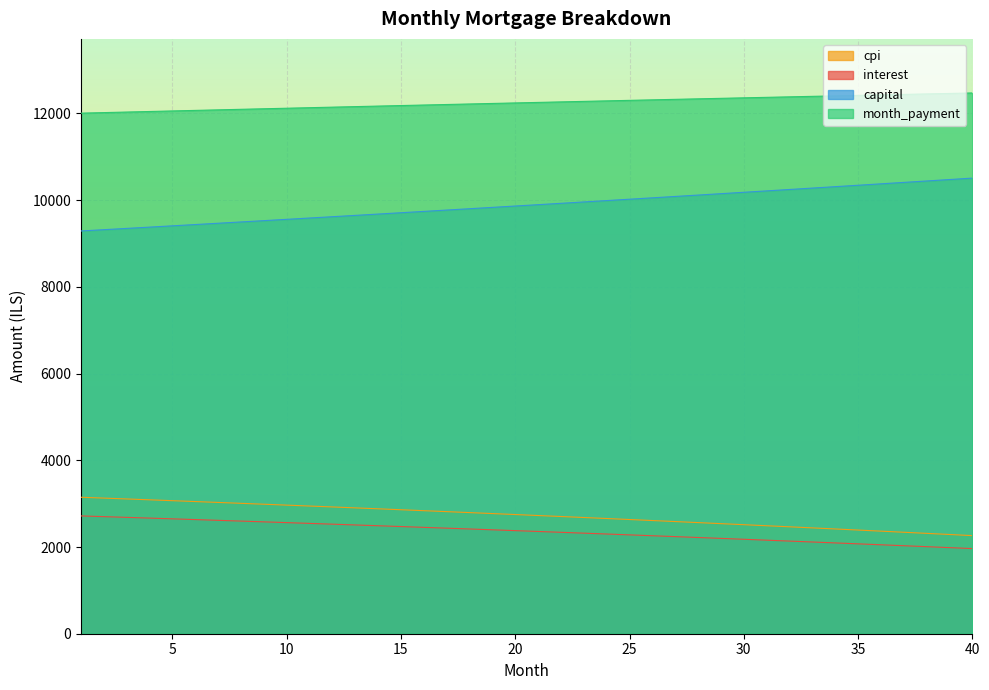

Between 13 and 39, which is larger?

13